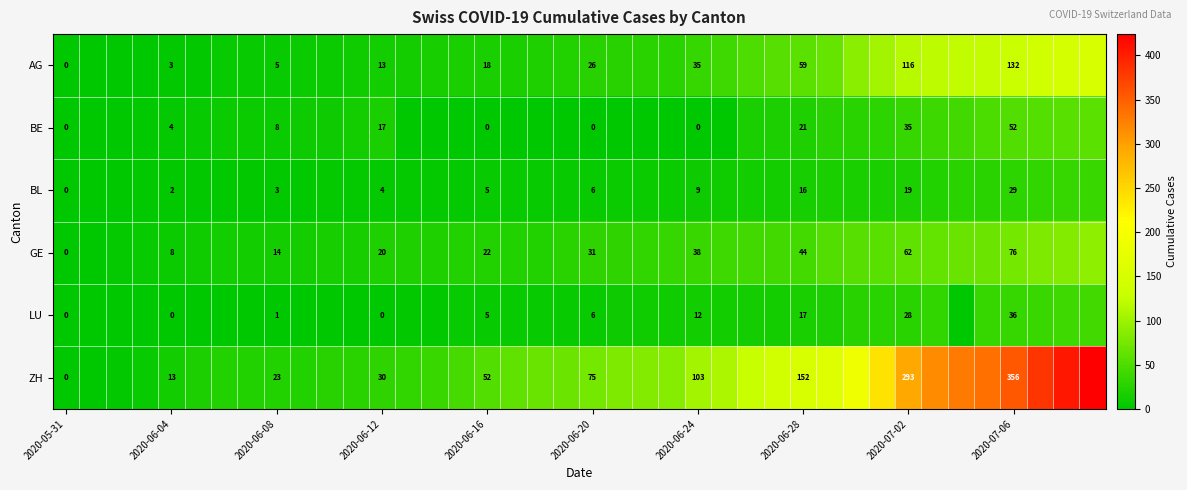

How many series are shown in this chart?

6